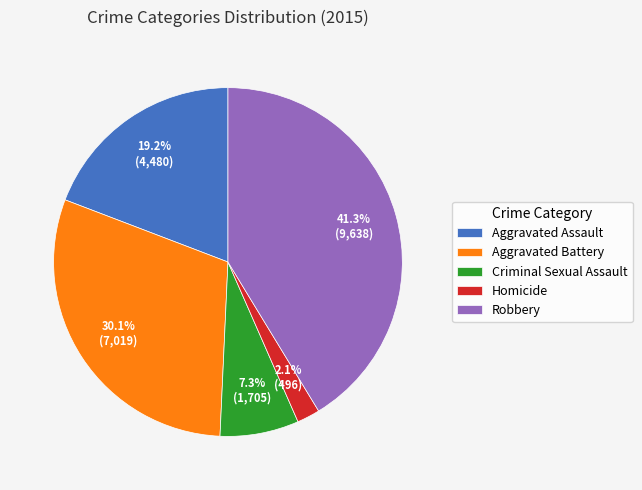

What is the total percentage of Homicide and Aggravated Battery?

32.2%